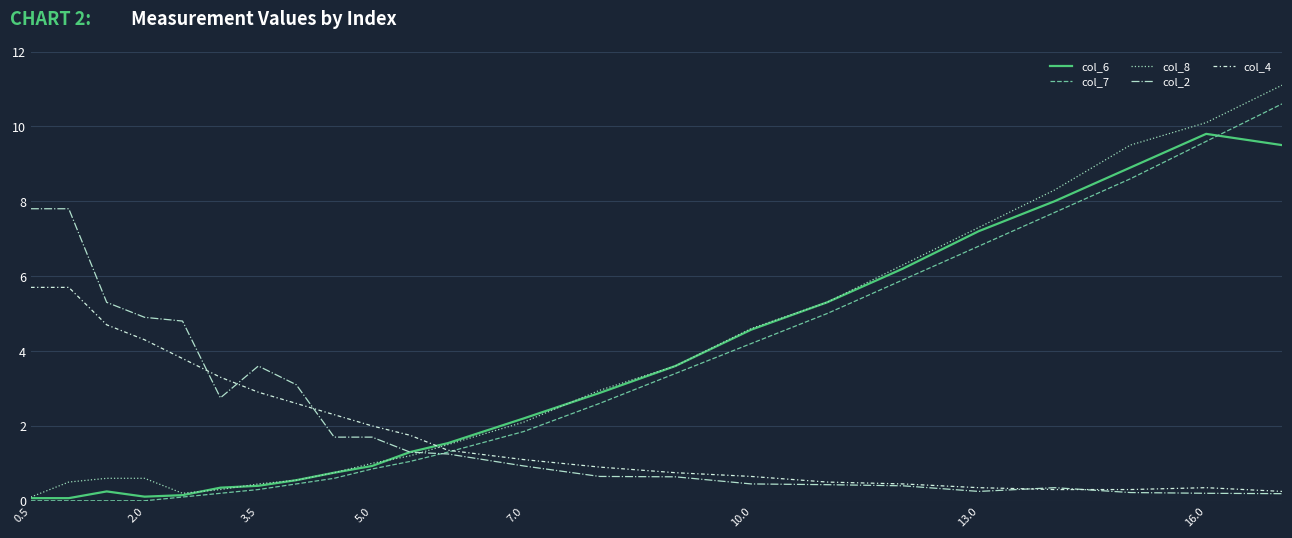

What is the maximum value shown in the chart?

11.1